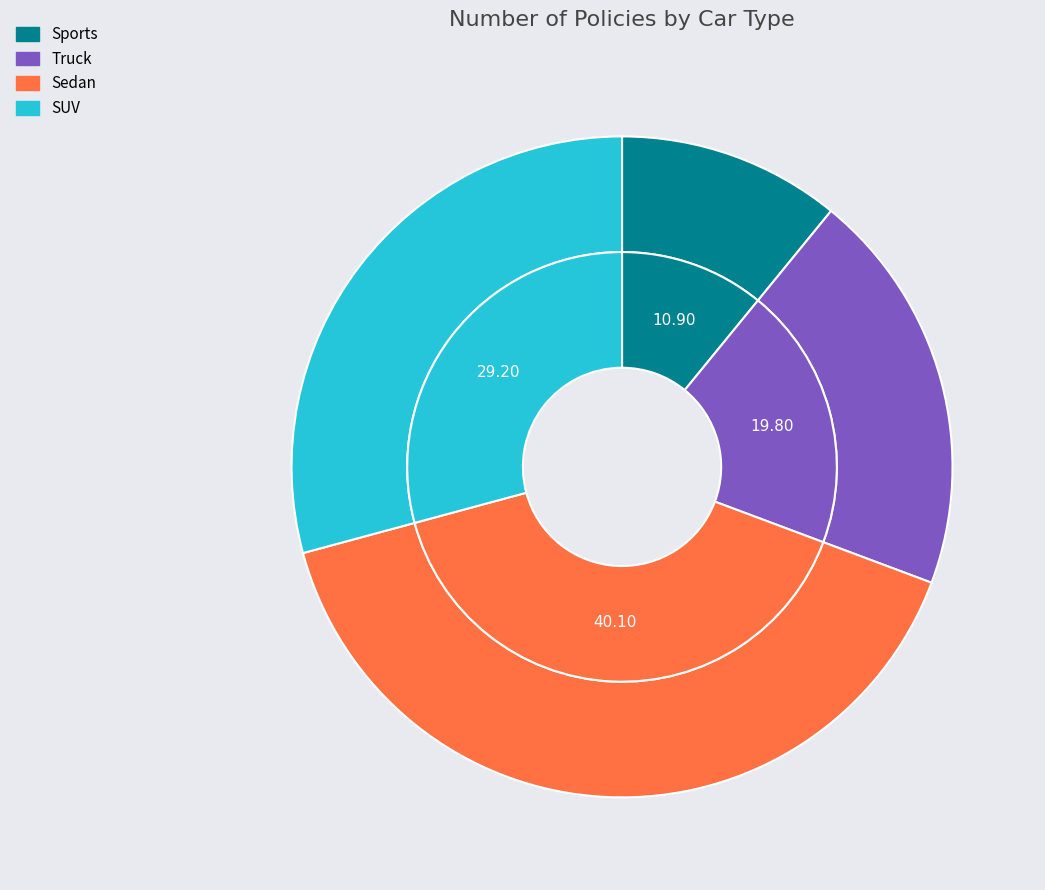

How many segments does this pie chart have?

4